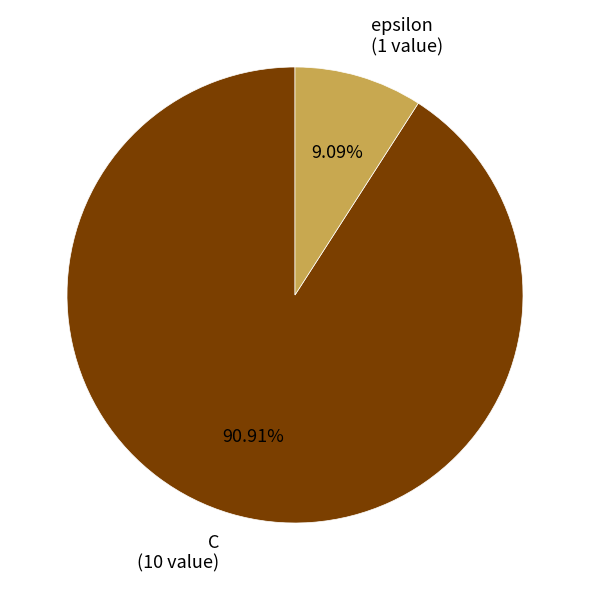

What is the largest slice in the pie chart?

C